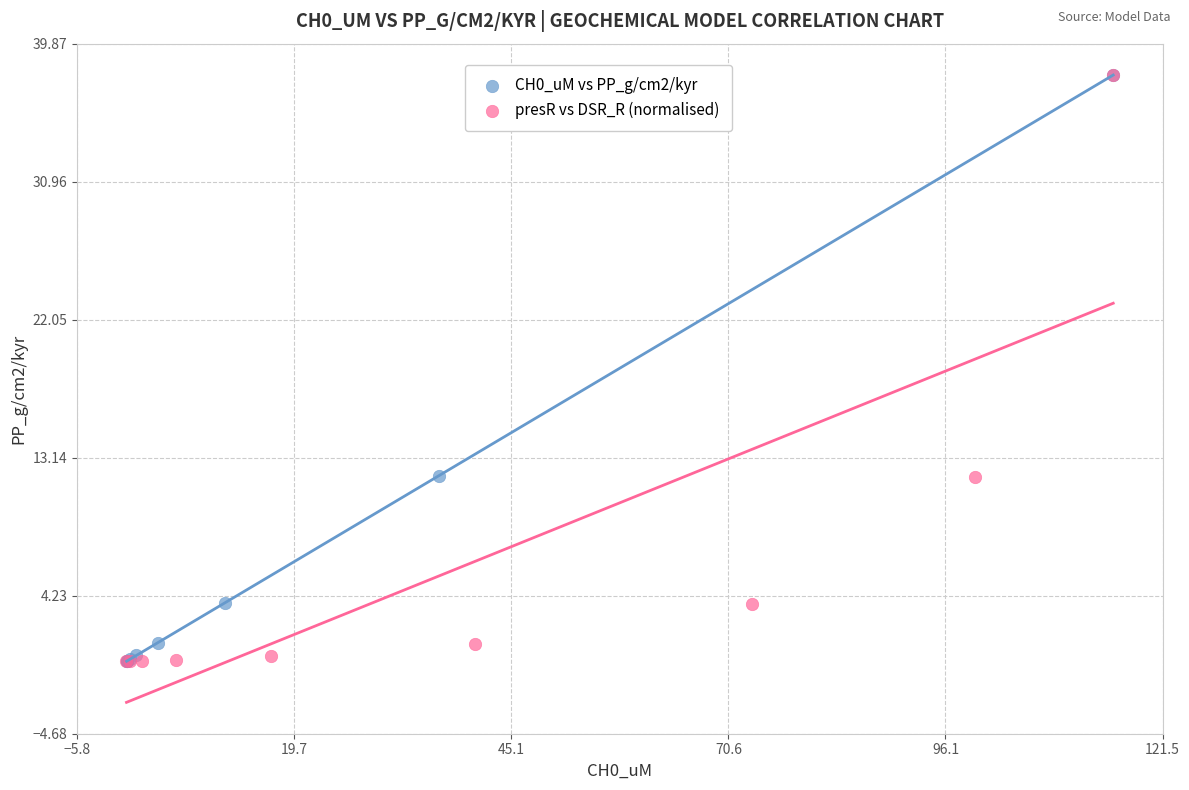

Which series has the widest spread of Y values?

presR vs DSR_R (normalised)